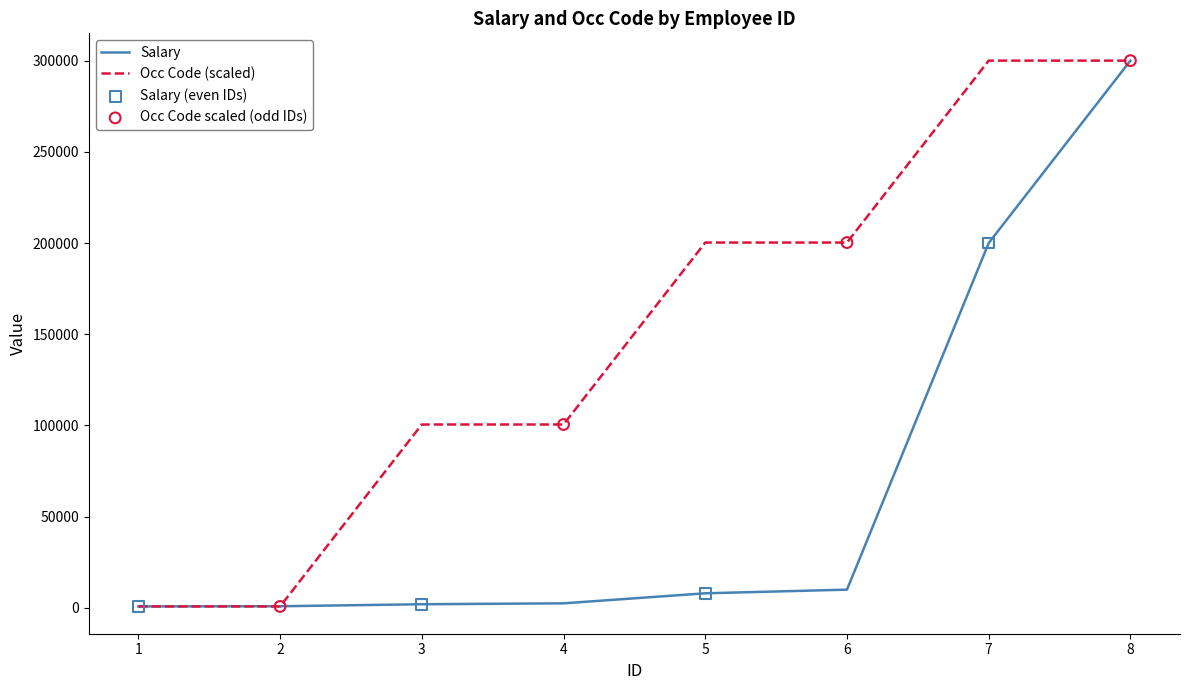

At 5, list the series in order from smallest to largest.

Salary, Occ Code (scaled)